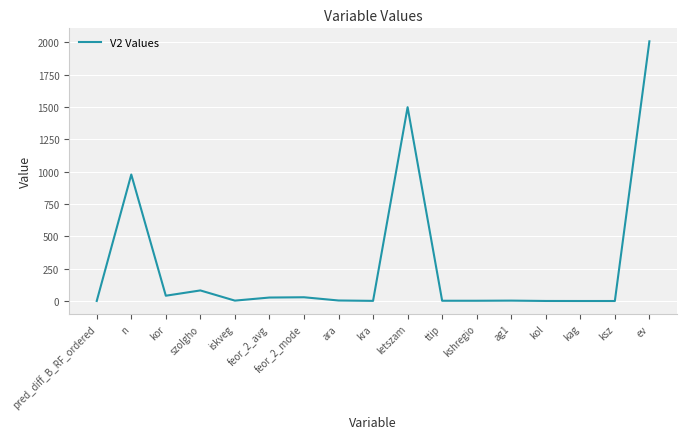

What is the greatest value displayed?

2008.0